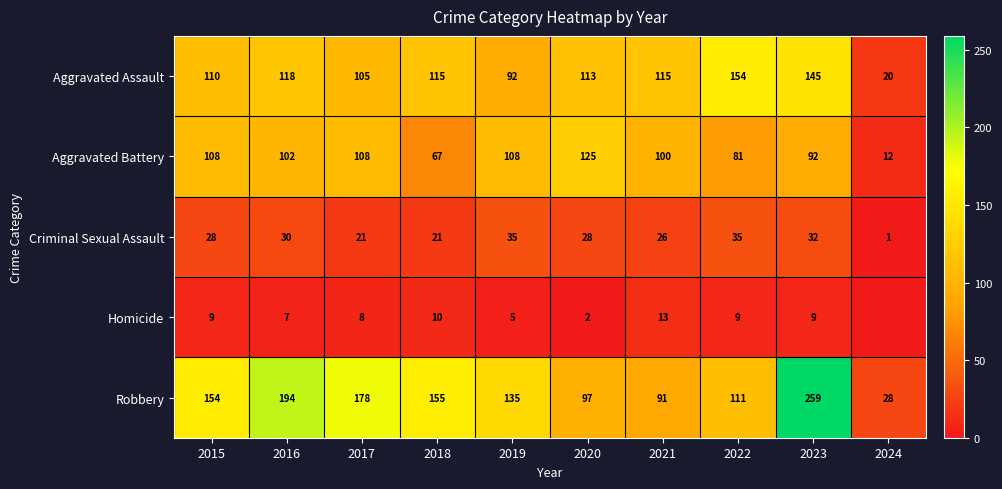

What is the total value across all series at 2020?

365